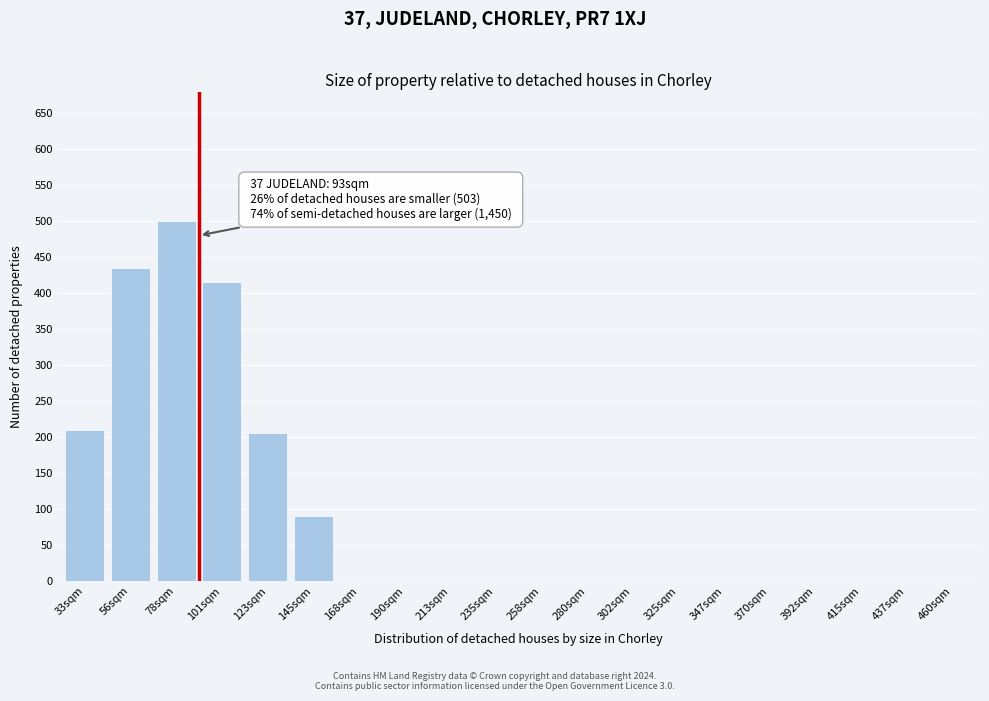

Reading left to right, extract all data points from this chart.

33sqm=210	56sqm=435	78sqm=500	101sqm=415	123sqm=205	145sqm=90	168sqm=0	190sqm=0	213sqm=0	235sqm=0	258sqm=0	280sqm=0	302sqm=0	325sqm=0	347sqm=0	370sqm=0	392sqm=0	415sqm=0	437sqm=0	460sqm=0